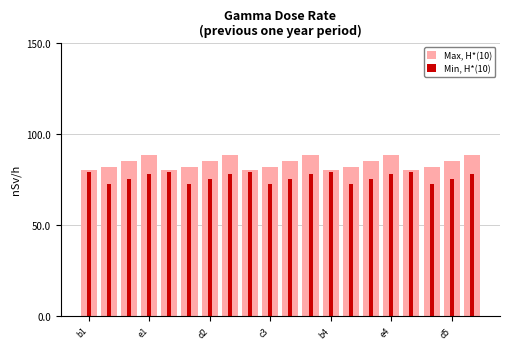

How many values in the Min, H*(10) series are below 77?

10